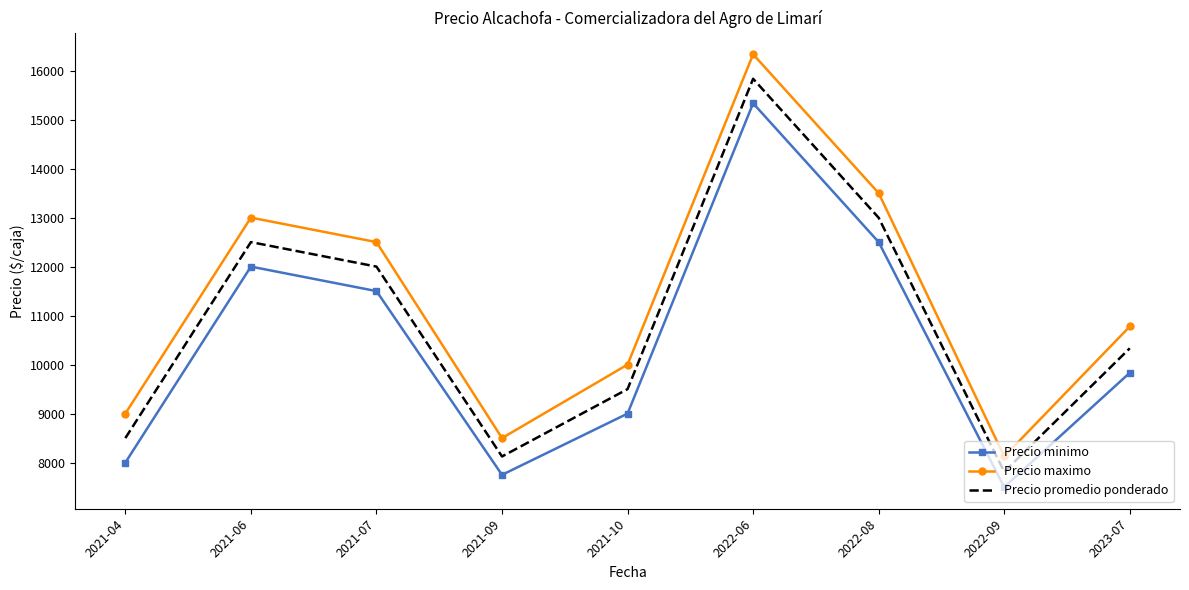

What is the spread (max minus min) of values at 2023-07?

945